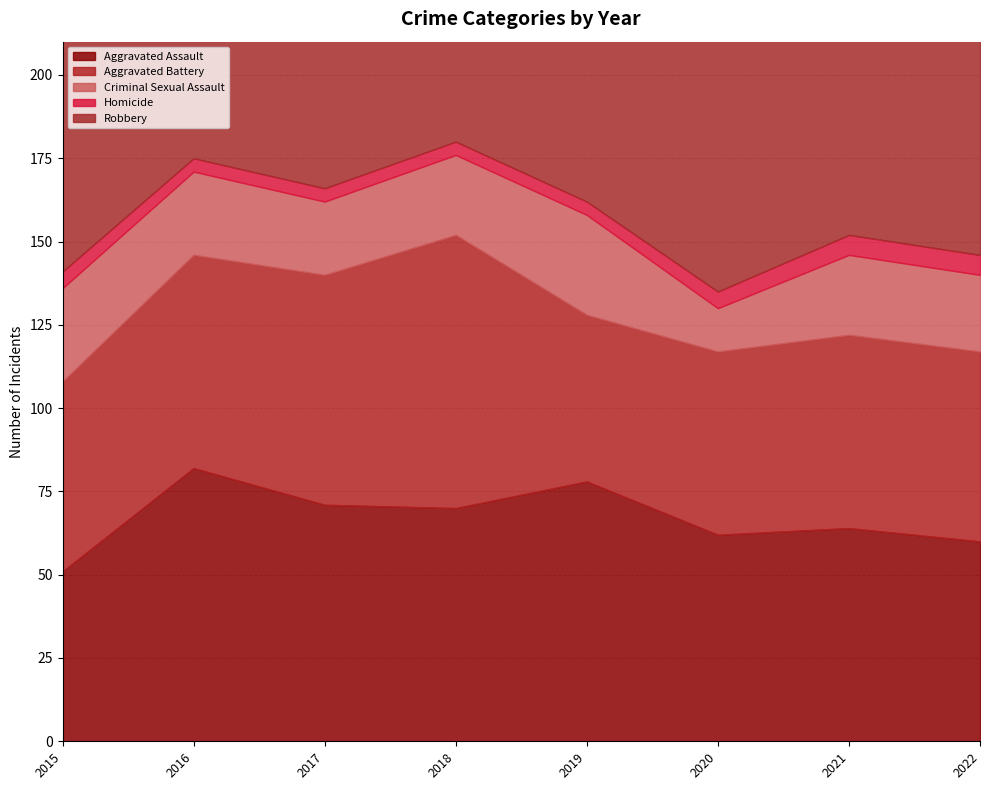

True or false: Criminal Sexual Assault and Robbery intersect in this chart.

False